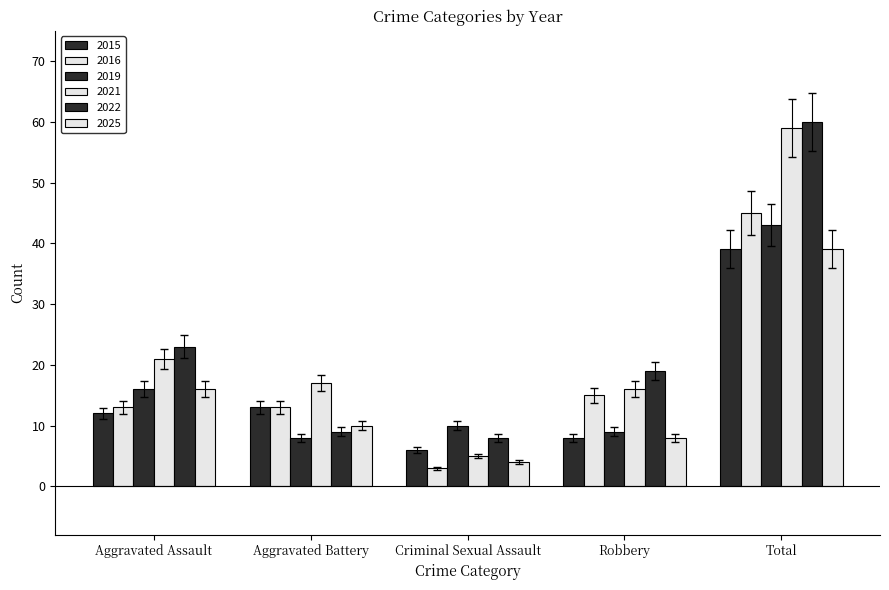

Count the number of data series in this chart.

6